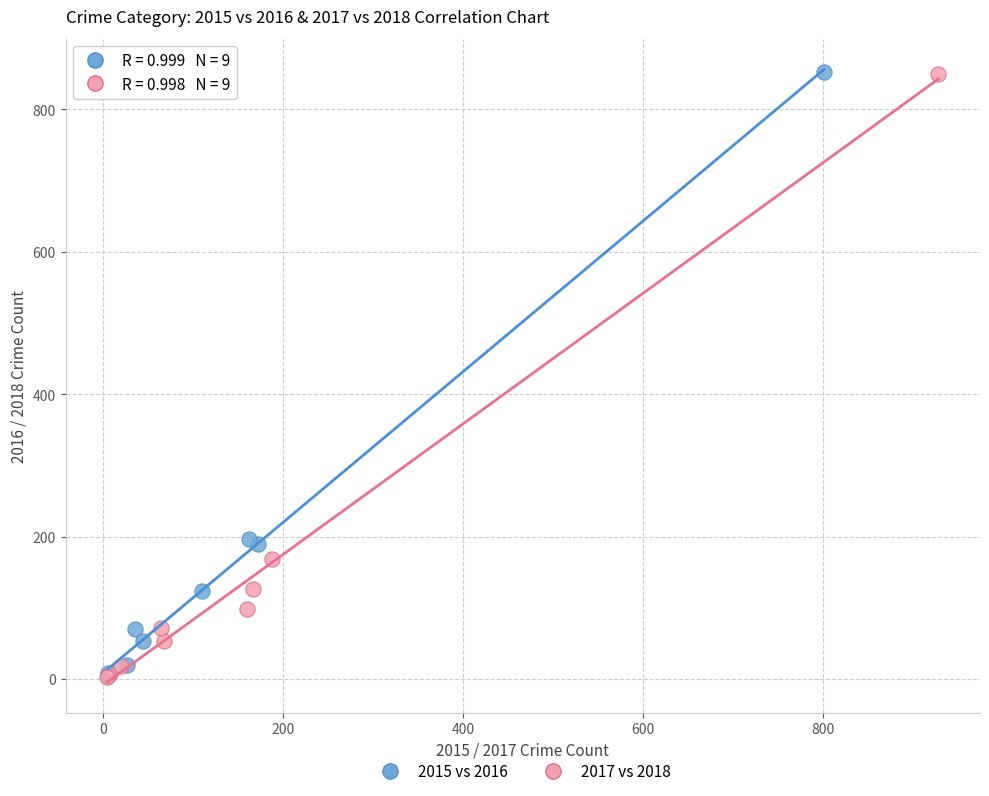

Which series has the largest Y range (max minus min)?

2015 vs 2016